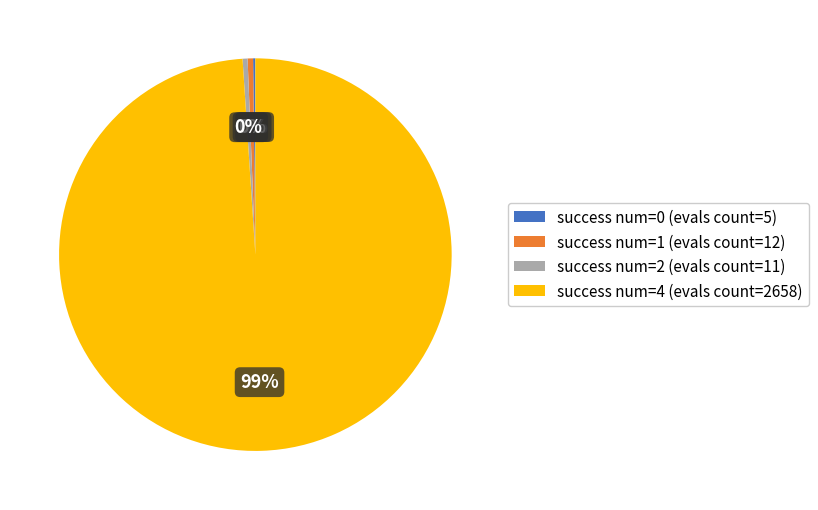

Is there any slice that represents more than half of the pie?

Yes